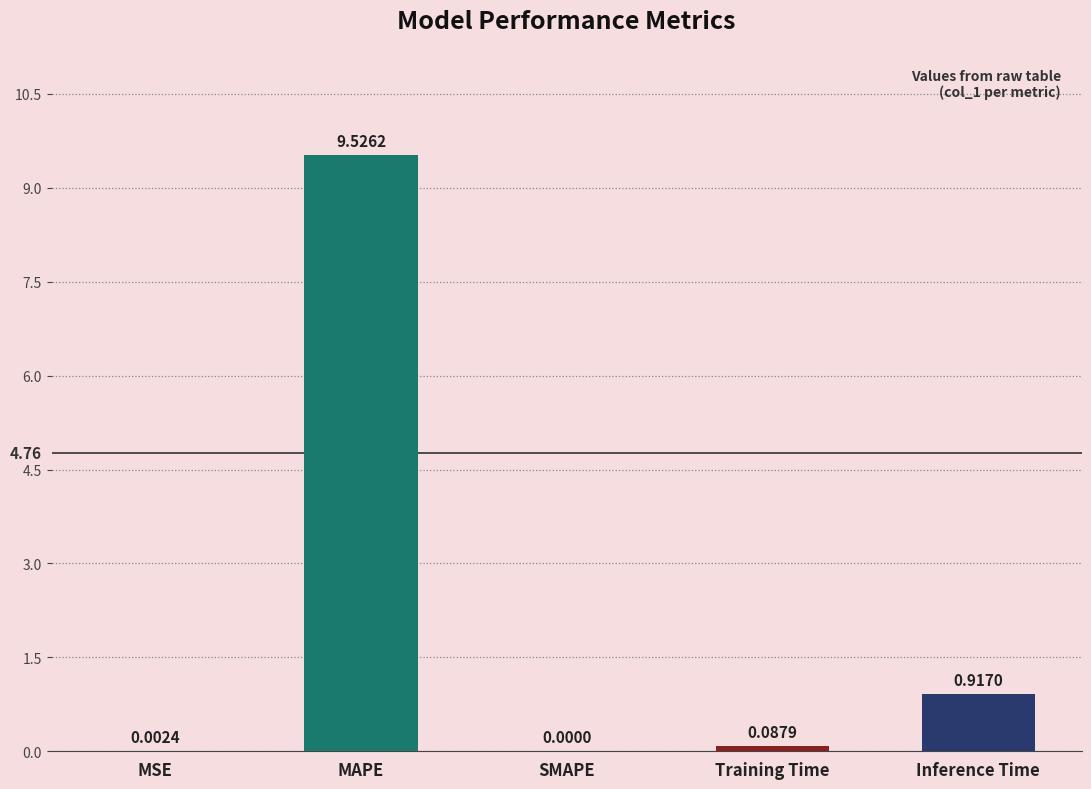

How many distinct data groups are displayed?

1